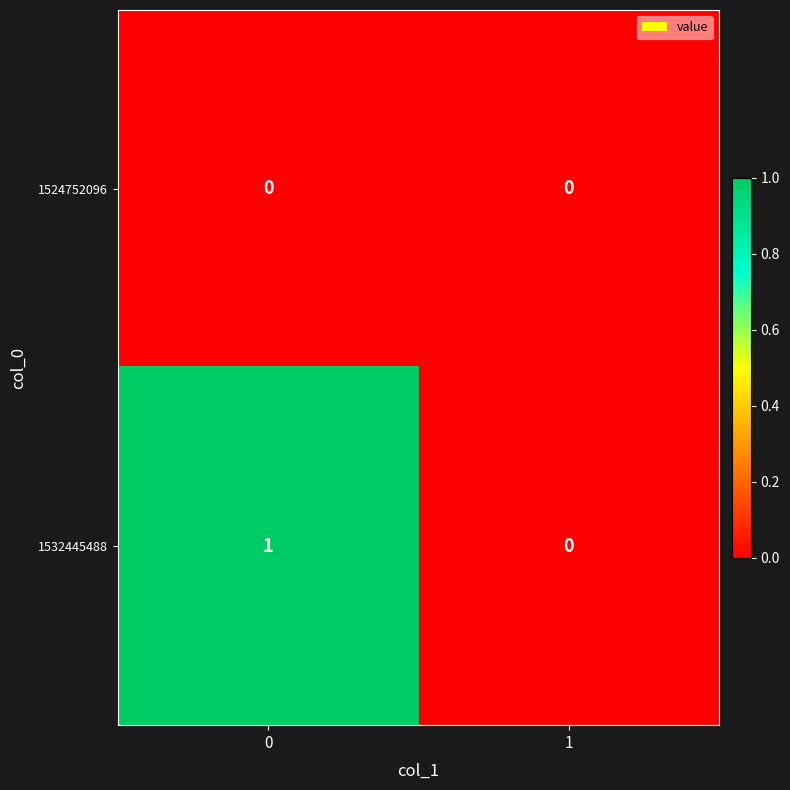

Reading left to right, extract all data points from this chart.

1524752096: 0=0	1=0
1532445488: 0=1	1=0